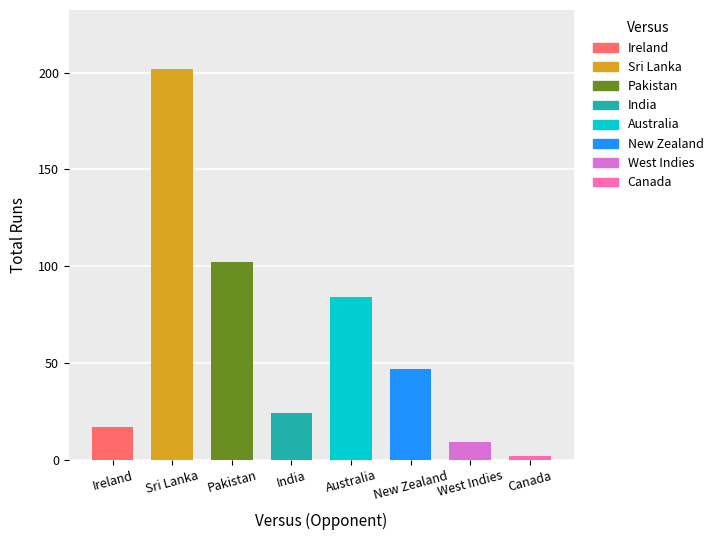

What is the label of the 8th bar from the right?

Ireland